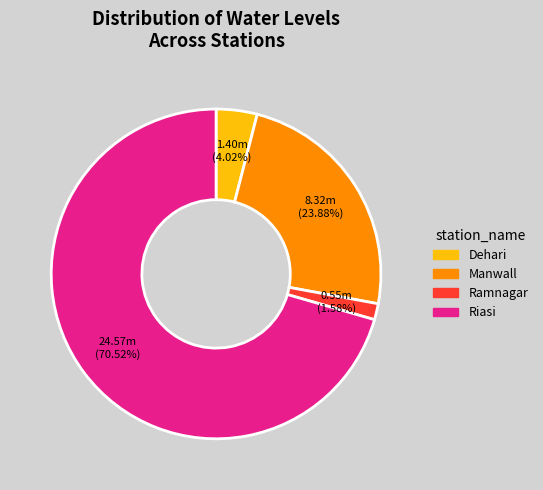

What is the smallest slice in the pie chart?

Ramnagar